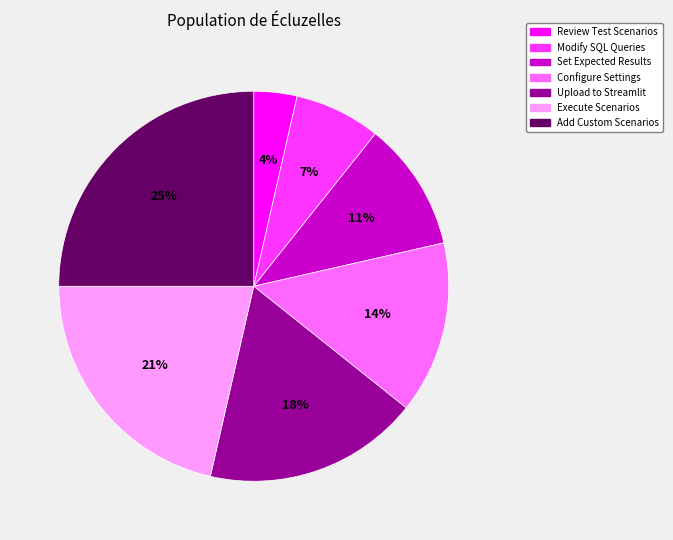

Which slice is the smallest?

Review Test Scenarios